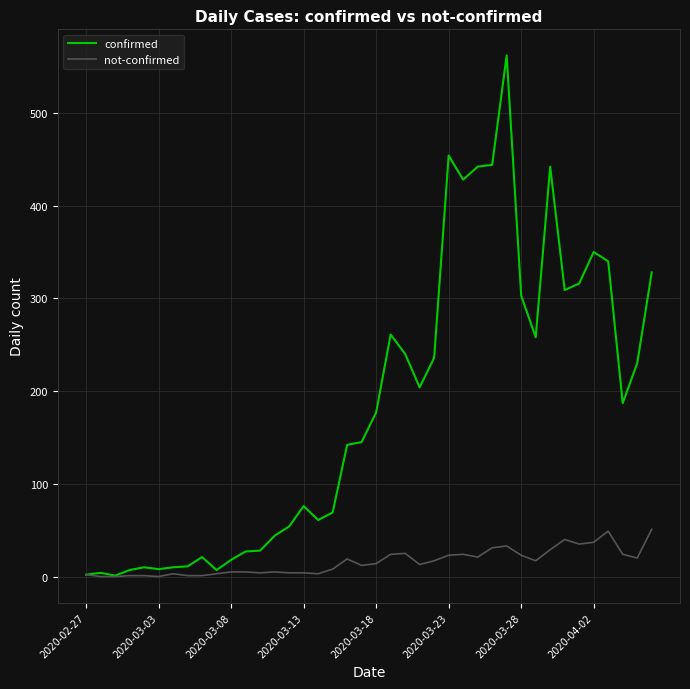

Which series has the largest total across all categories?

confirmed